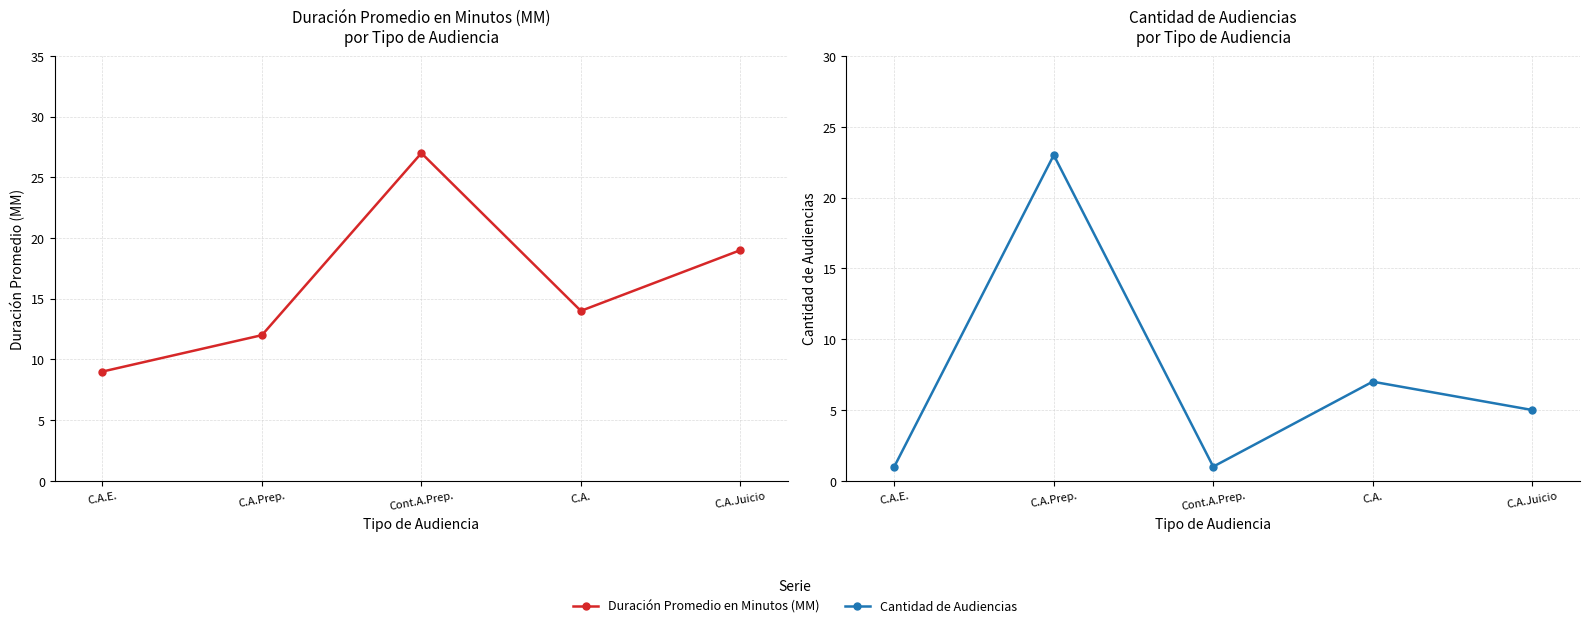

Count the number of categories in the chart.

5